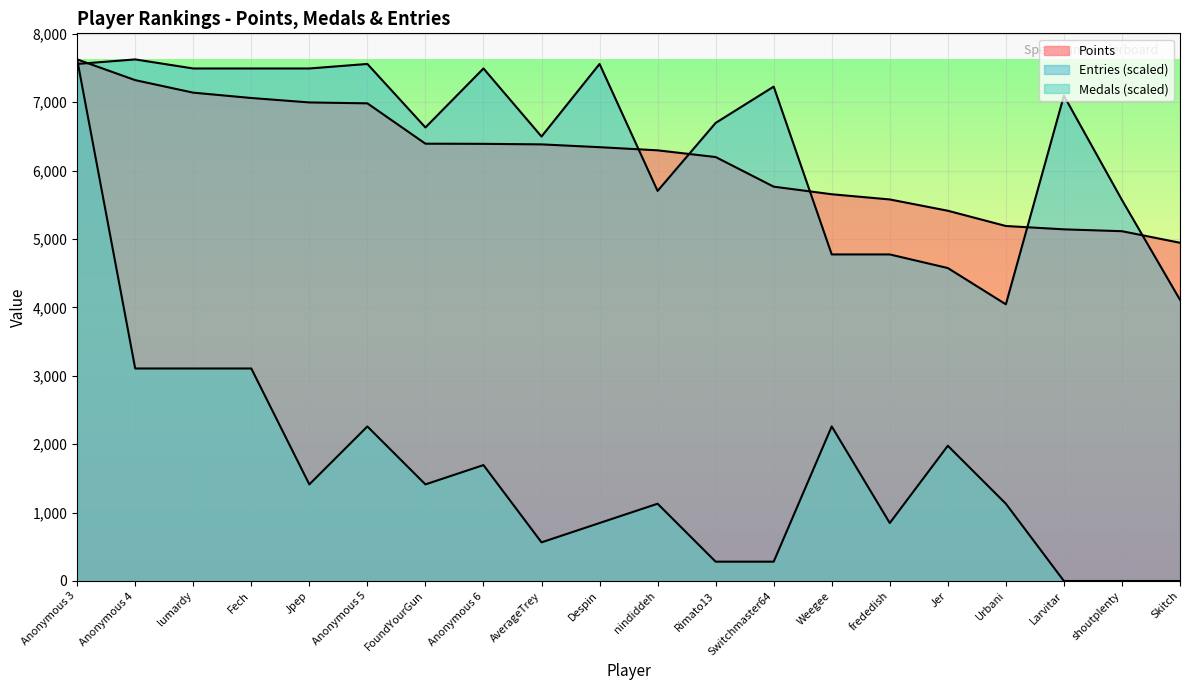

How many intersections are there between Entries and Points?

6